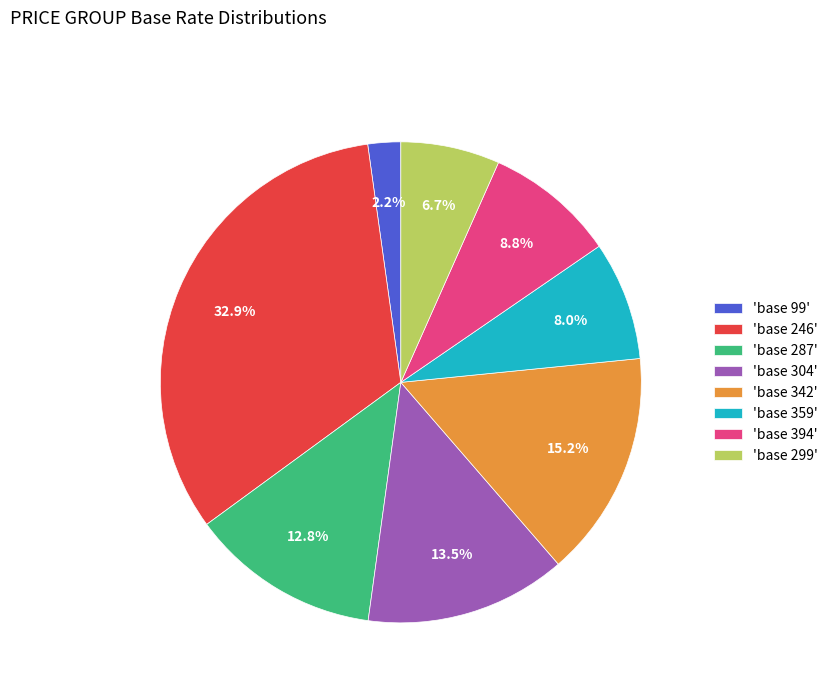

Does any single category account for the majority?

No